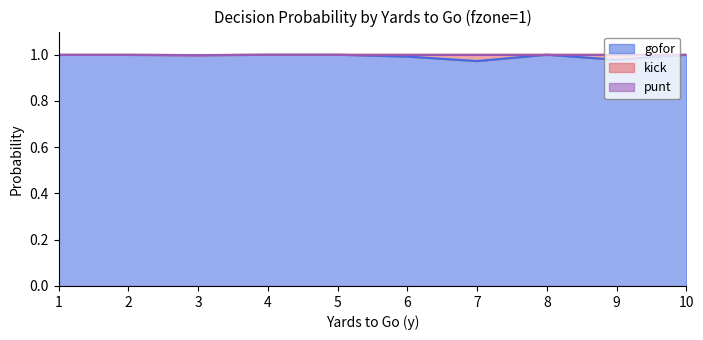

What is the sum of all gofor values?

9.9